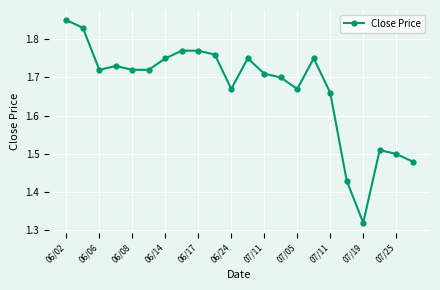

How many values are between 1 and 2?

22